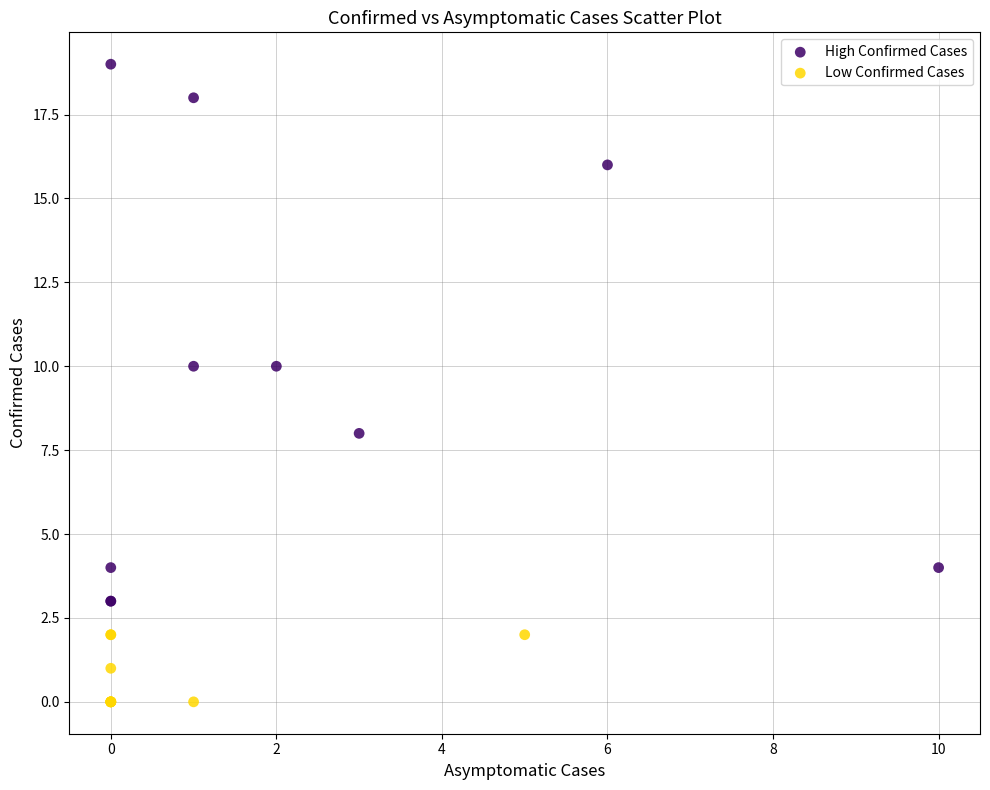

Which series has the largest Y range (max minus min)?

High Confirmed Cases